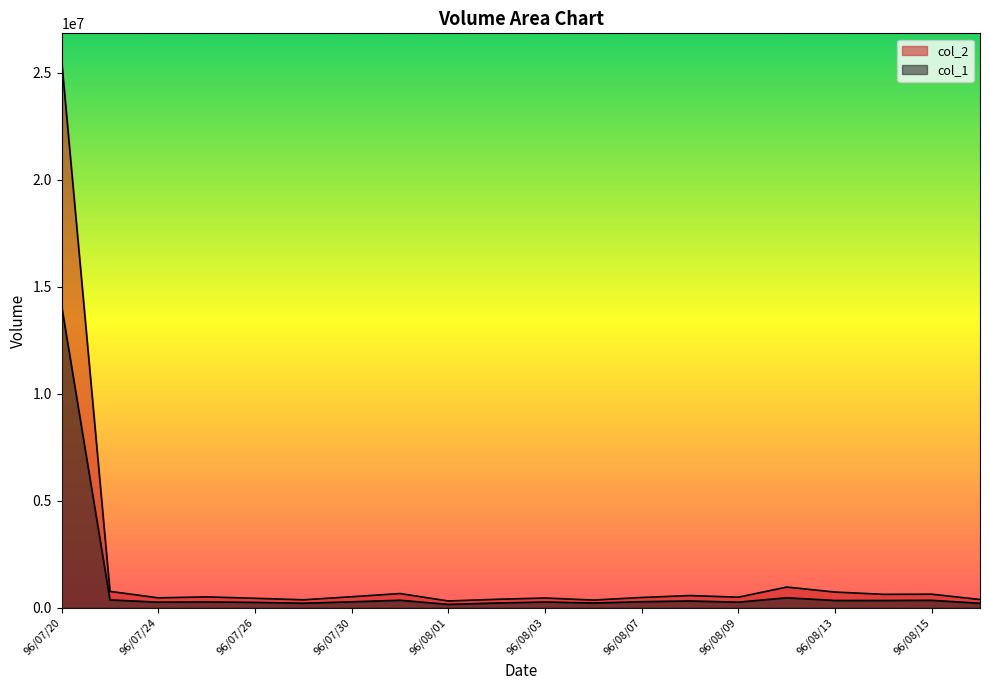

True or false: col_1 has a value of 71499 at 96/08/09.

False